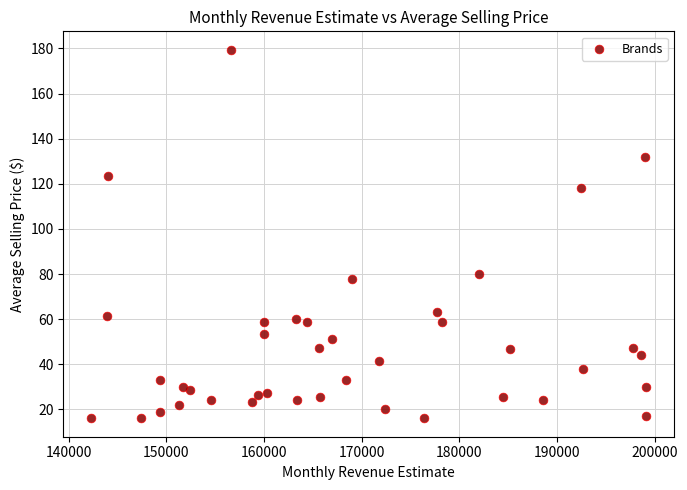

What is the range of Y values (max minus min)?

163.4